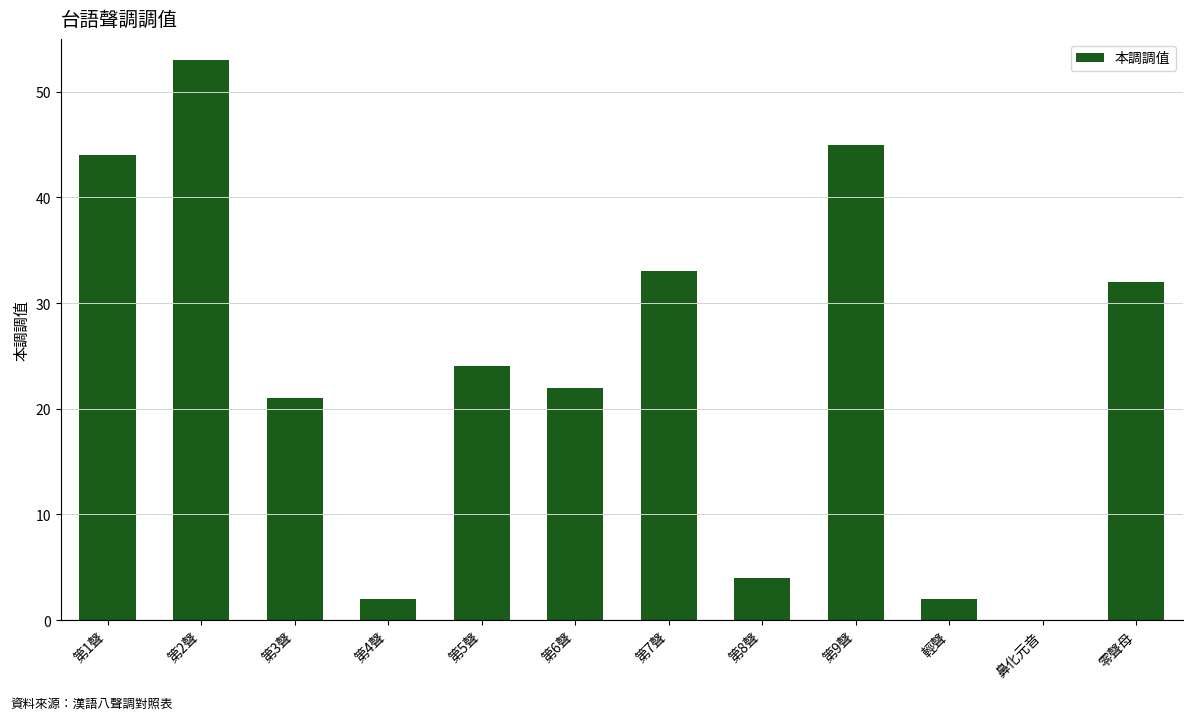

Reading left to right, transcribe all the data shown in this chart.

第1聲=44	第2聲=53	第3聲=21	第4聲=2	第5聲=24	第6聲=22	第7聲=33	第8聲=4	第9聲=45	輕聲=2	鼻化元音=0	零聲母=32